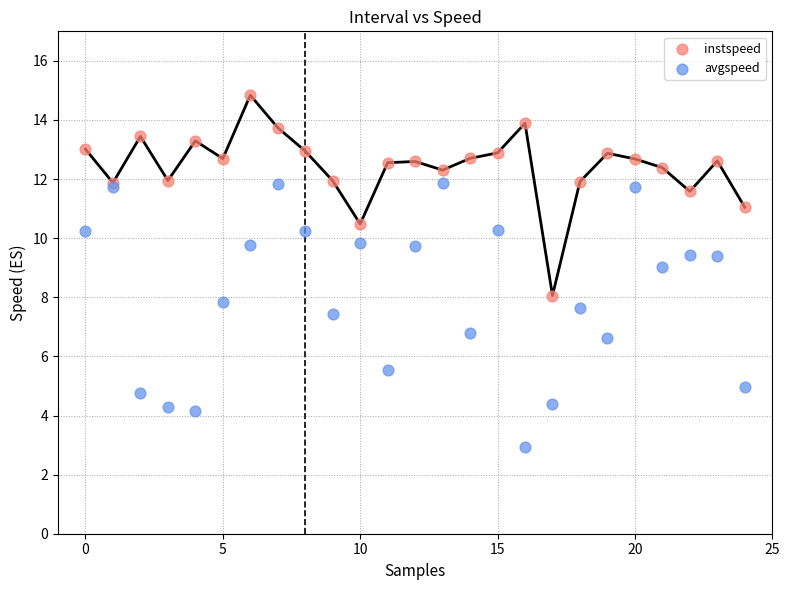

Which series has the largest Y range (max minus min)?

avgspeed